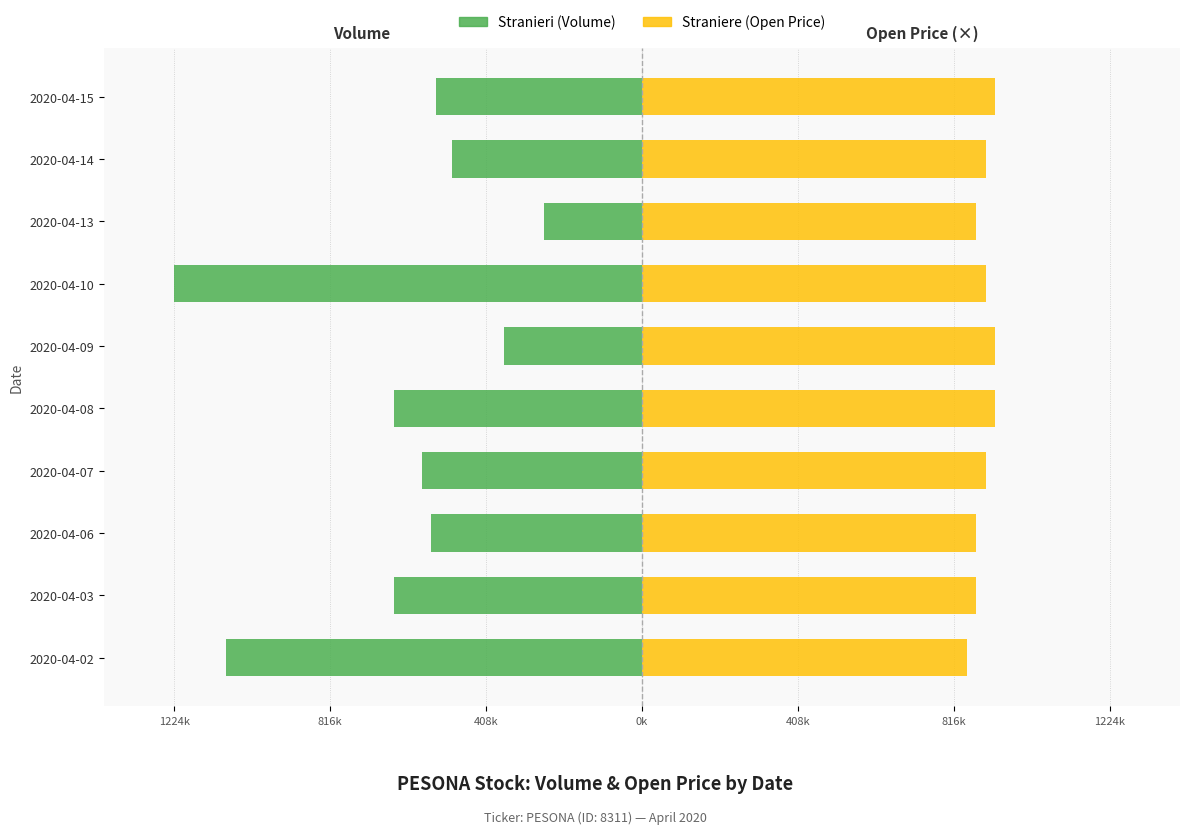

Which series has the largest range (max minus min)?

Stranieri